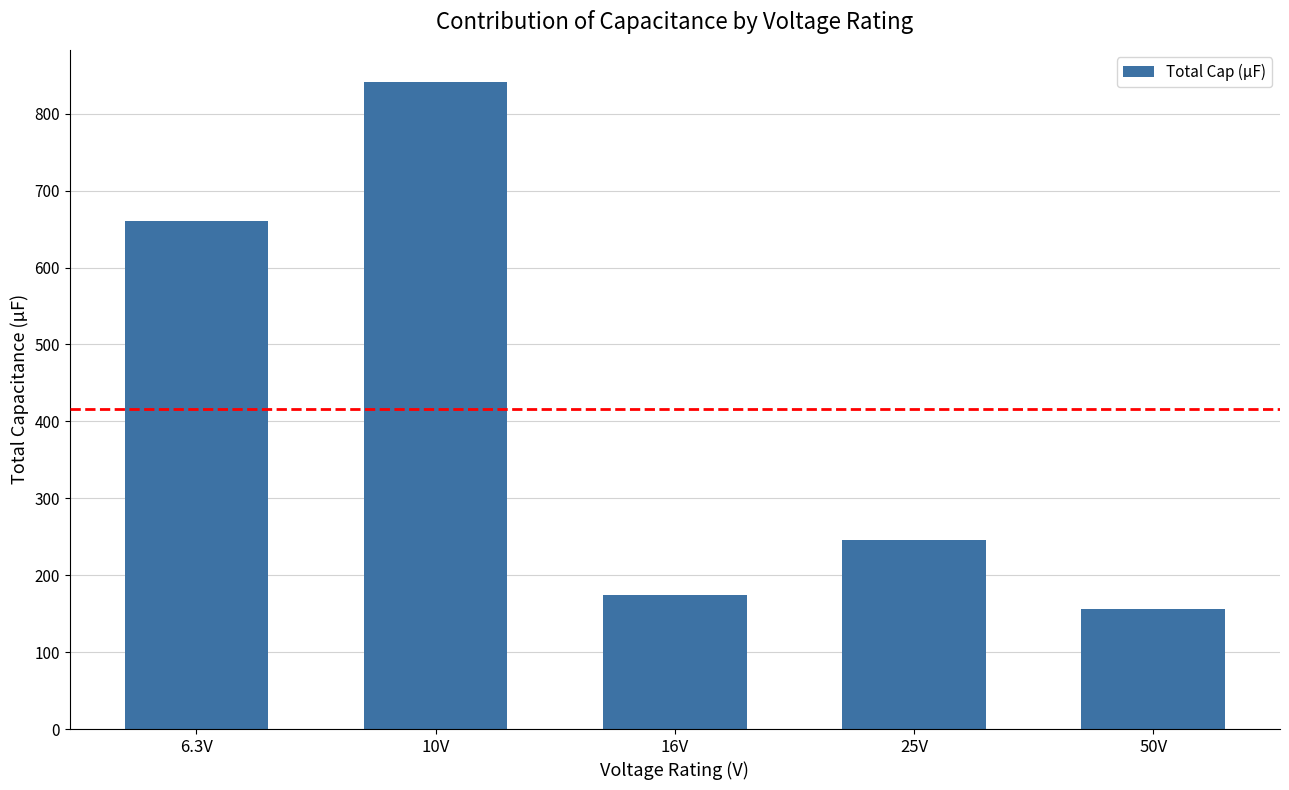

What is the difference between the values at 16V and 6.3V?

486.0